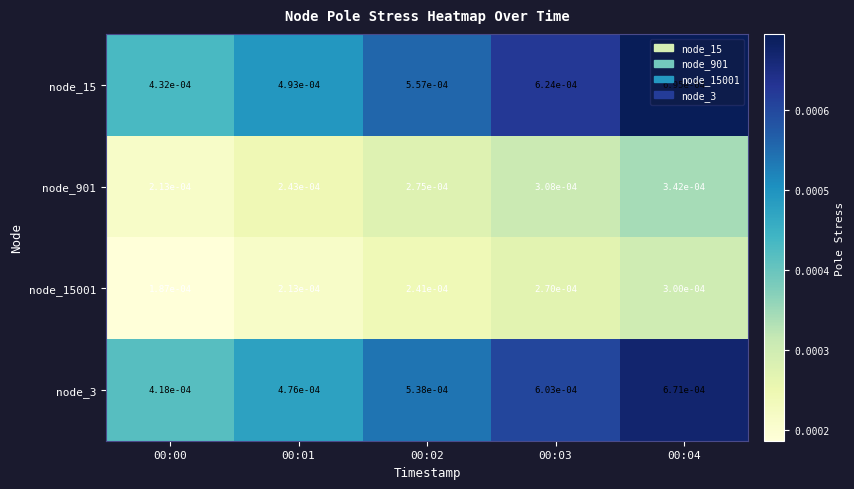

Which series has the largest total across all categories?

node_15